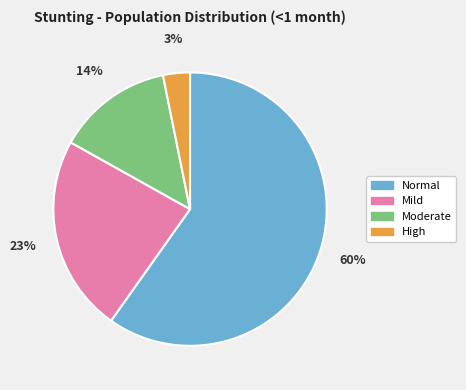

What is the smallest slice in the pie chart?

High